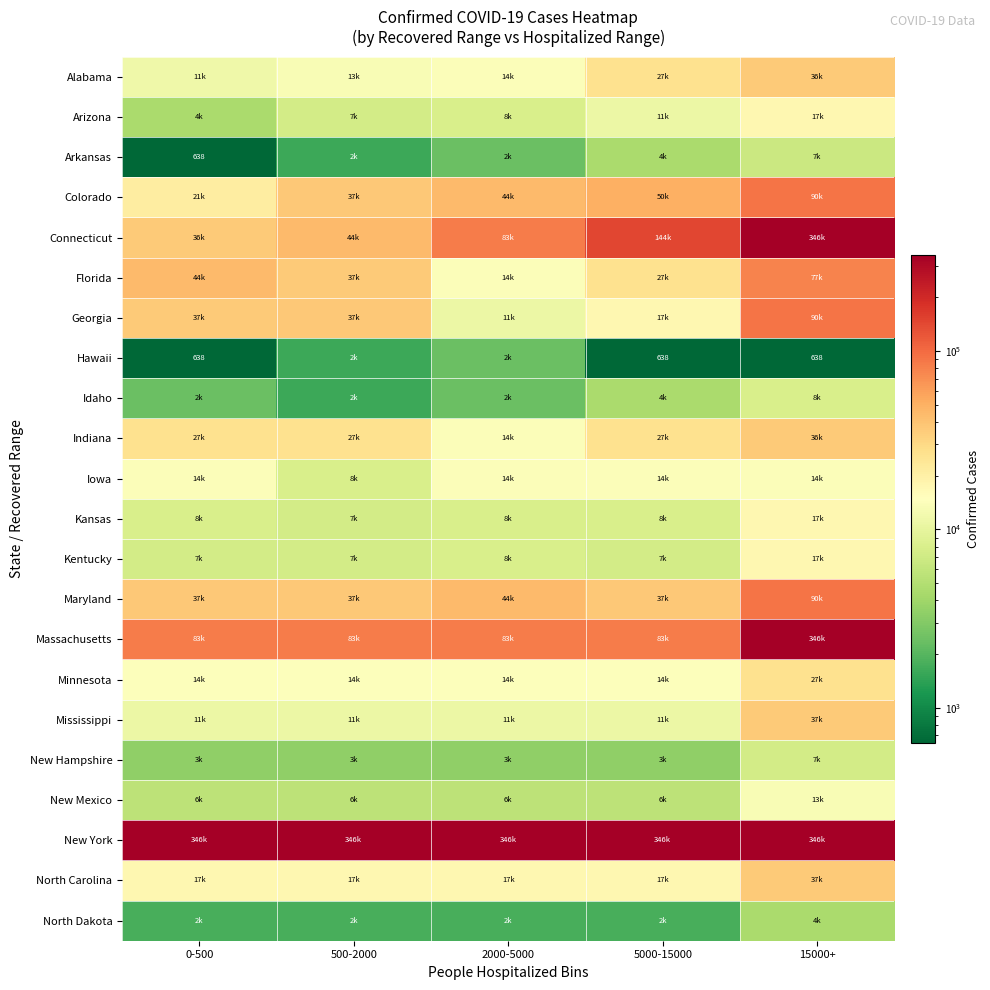

The Minnesota series shows 14240 at 2000-5000. True or false?

True